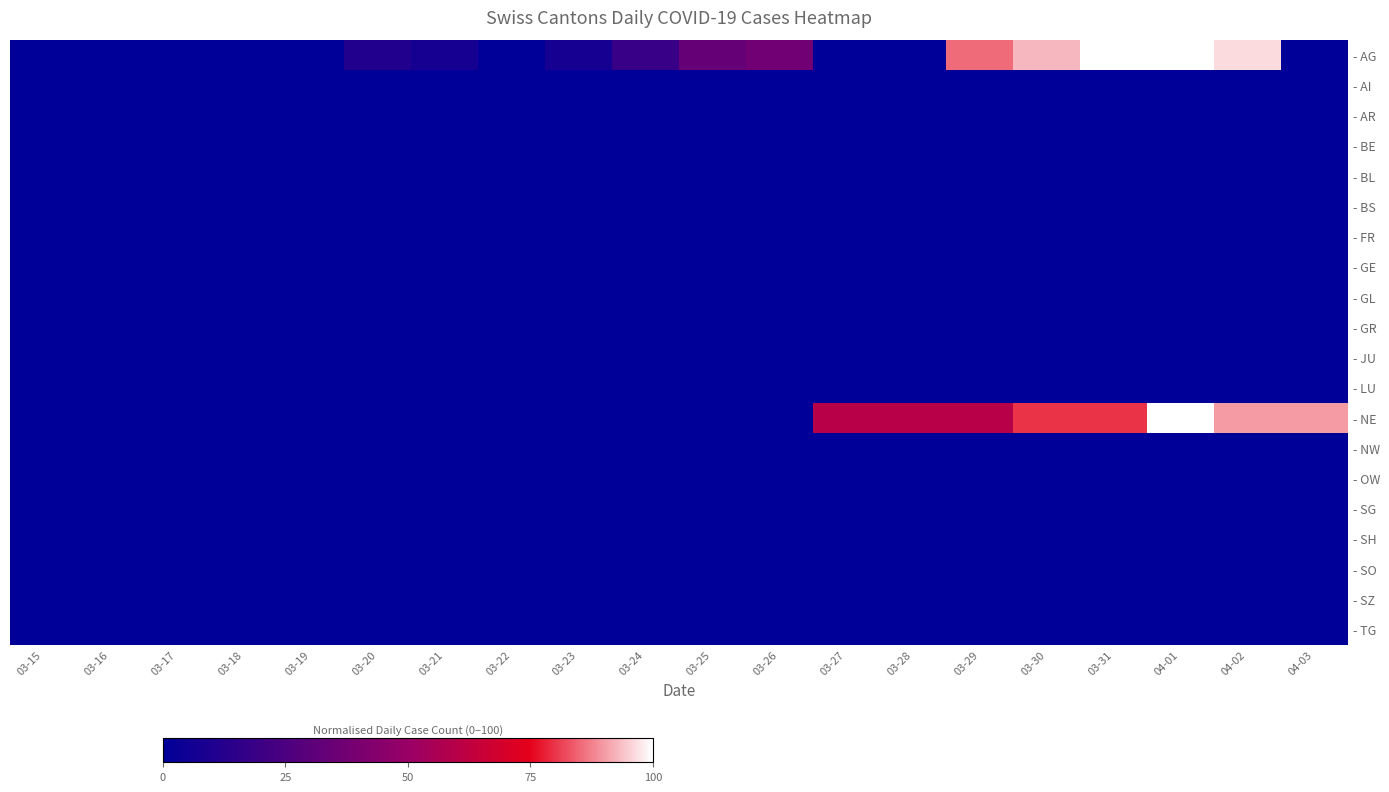

Which series changed the most between 03-15 and 03-18?

- AG